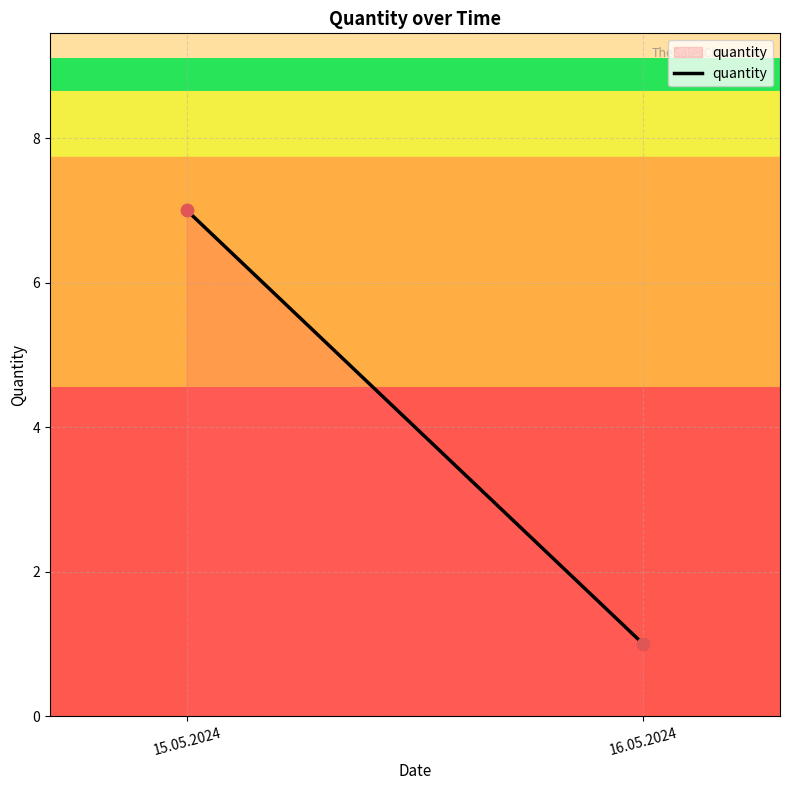

What is the range of Y values (max minus min)?

6